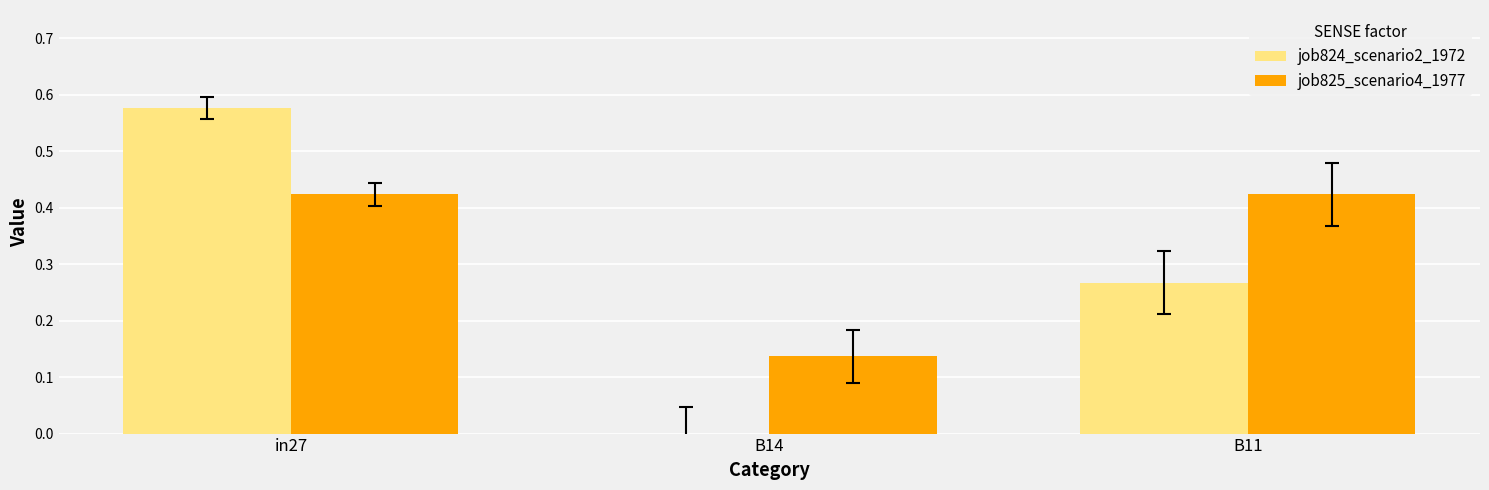

What is the sum of the job824_scenario2_1972 values at in27 and B11?

0.8